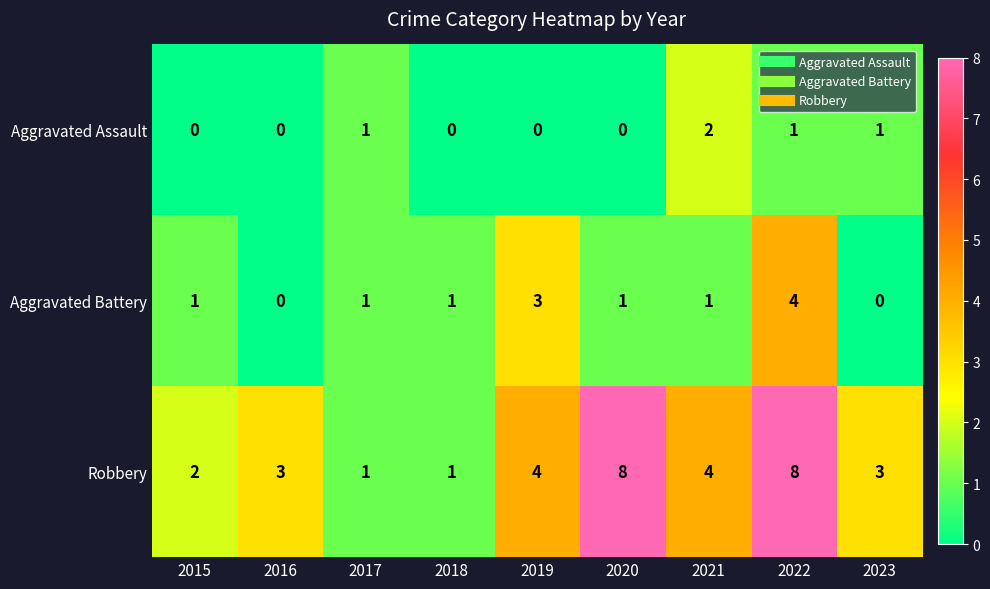

Reading right to left, extract all data points from this chart.

Aggravated Assault: 2023=1	2022=1	2021=2	2020=0	2019=0	2018=0	2017=1	2016=0	2015=0
Aggravated Battery: 2023=0	2022=4	2021=1	2020=1	2019=3	2018=1	2017=1	2016=0	2015=1
Robbery: 2023=3	2022=8	2021=4	2020=8	2019=4	2018=1	2017=1	2016=3	2015=2